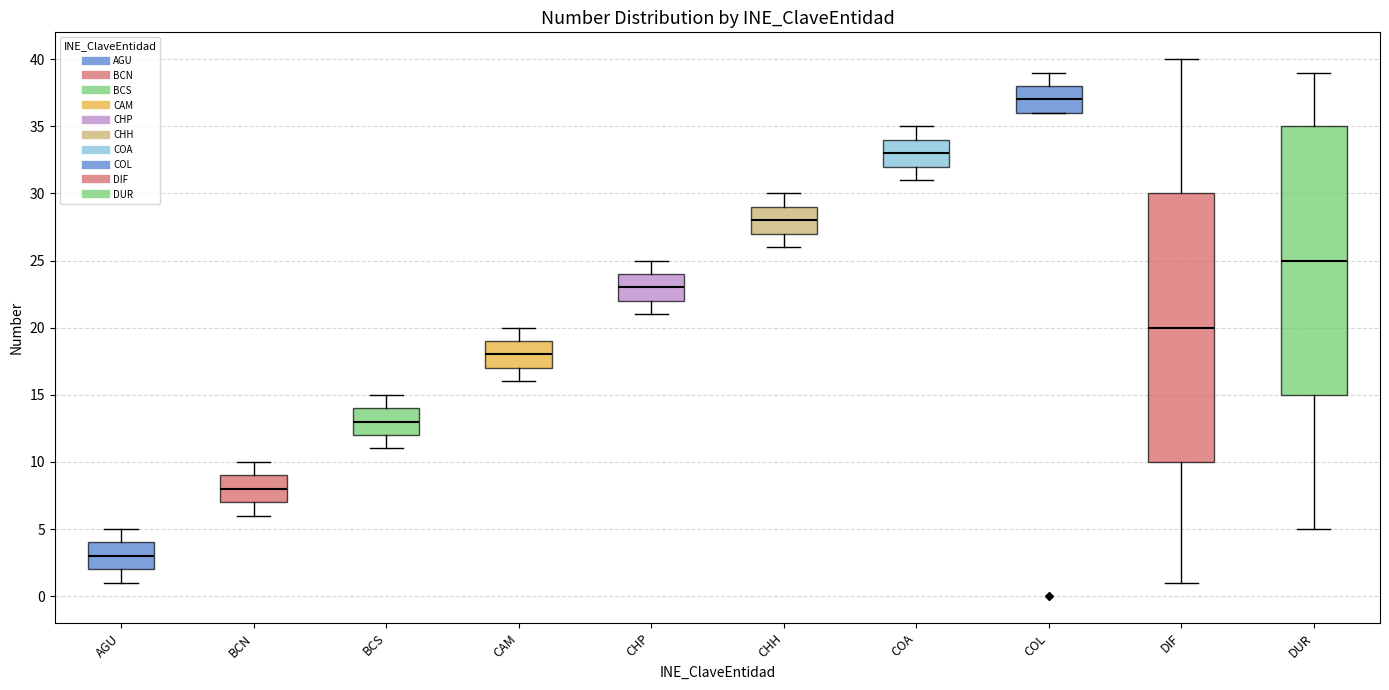

Where is the upper edge of the box for AGU on the y-axis? The values are not printed on the chart, so give them approximately, as read against the axis.

4